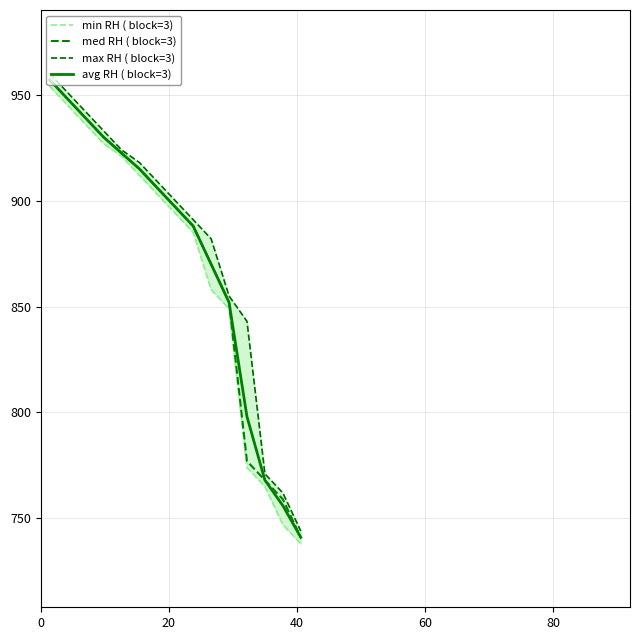

What is the lowest value of the avg RH ( block=3) series?

741.0